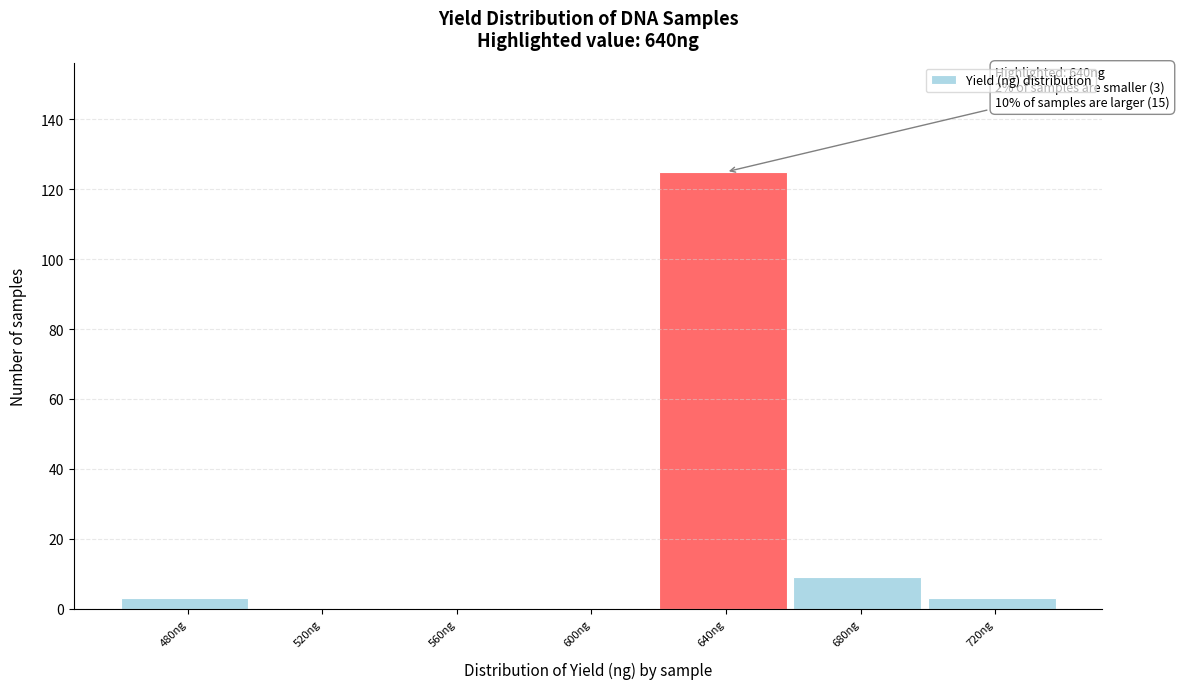

Reading left to right, what are all the values shown in this chart?

480ng=3	520ng=0	560ng=0	600ng=0	640ng=125	680ng=9	720ng=3